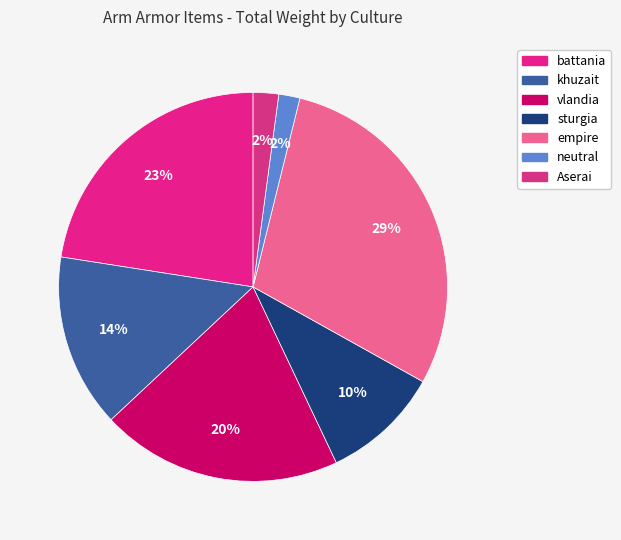

Is the sum of empire and vlandia greater than half?

No